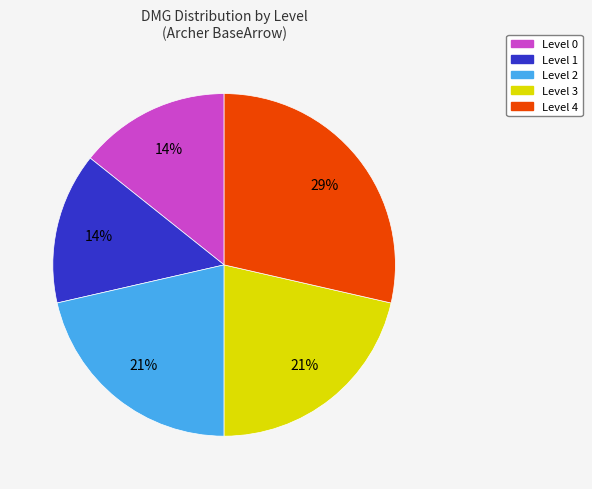

Is there any slice that represents more than half of the pie?

No